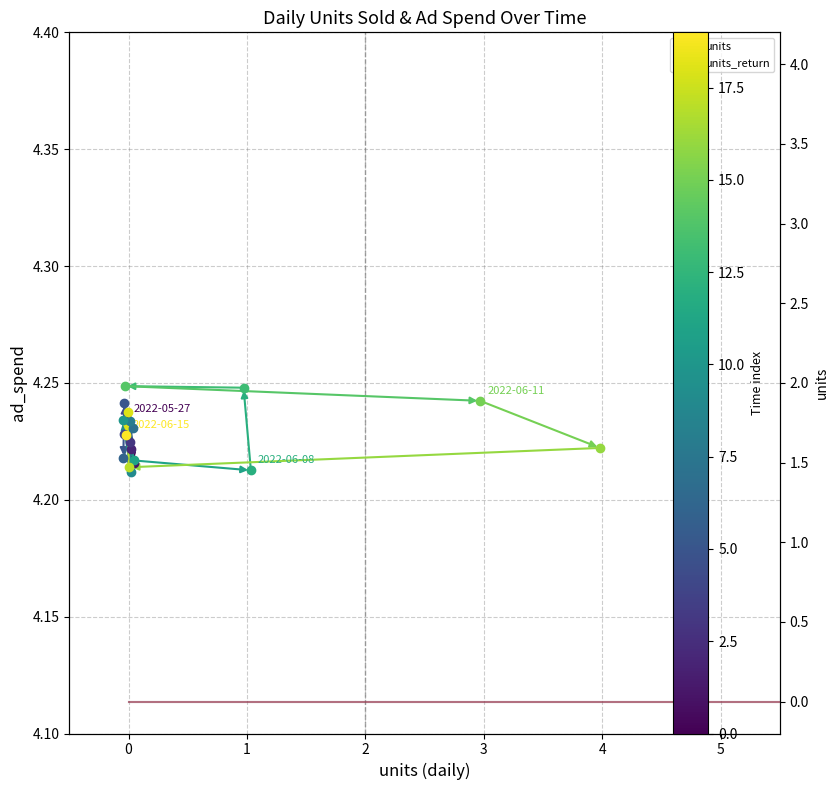

How many units values are between 0 and 1?

18